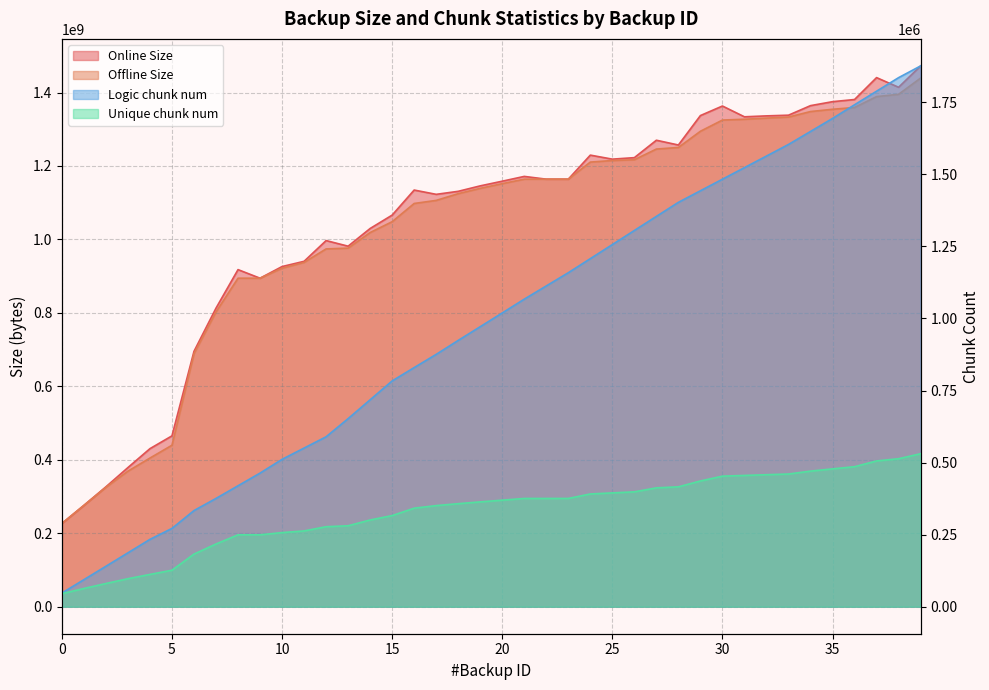

Where is Offline Size nearest to the value 832906261?

7